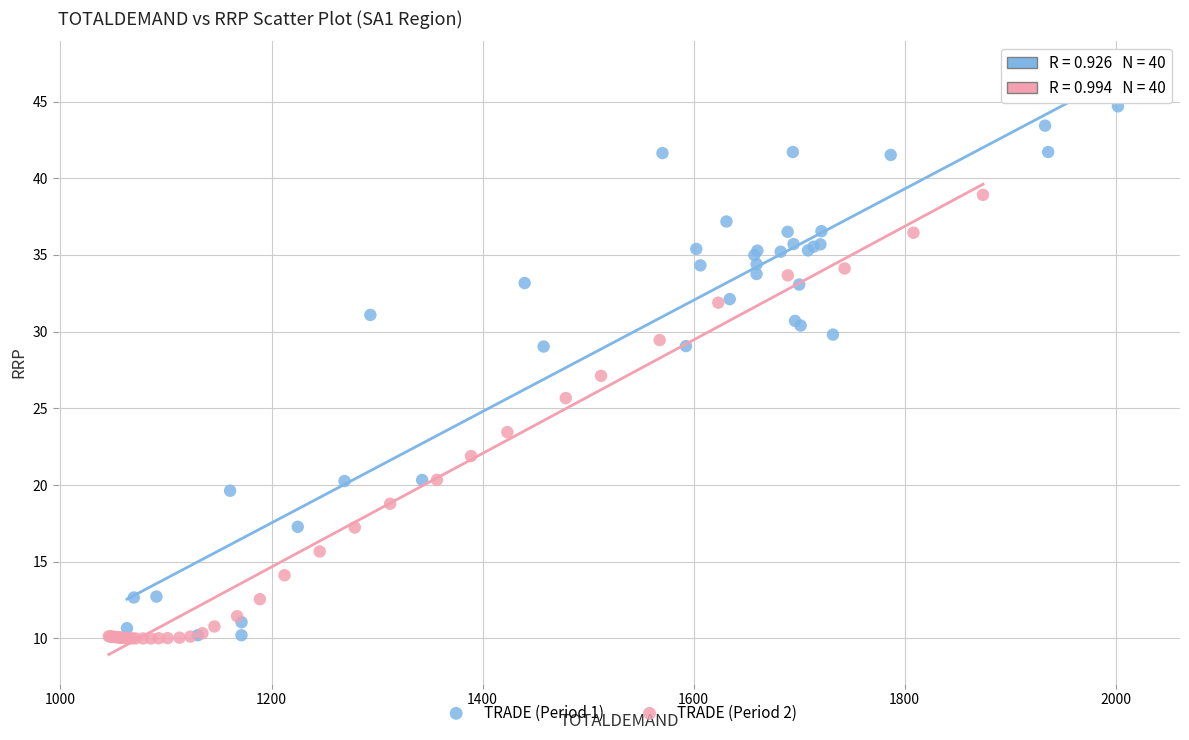

Which series has the widest spread of Y values?

TRADE (Period 1)